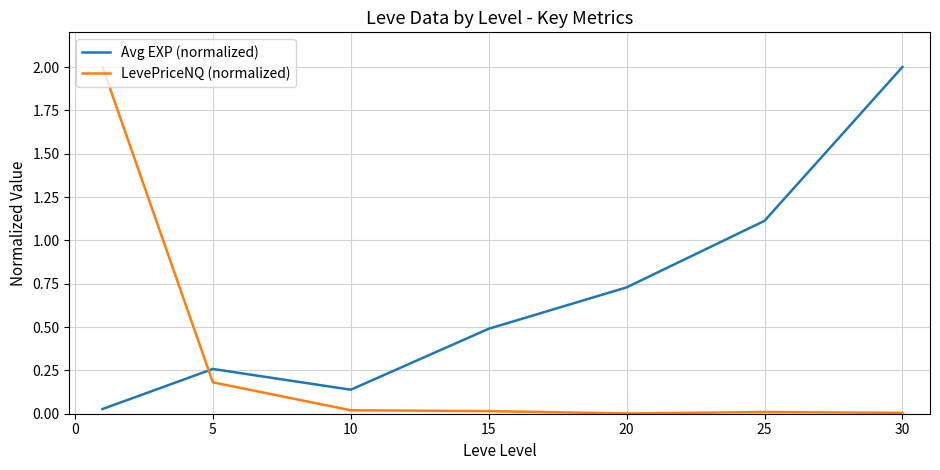

What is the difference between the maximum and minimum values in the LevePriceNQ (normalized) series?

2.0